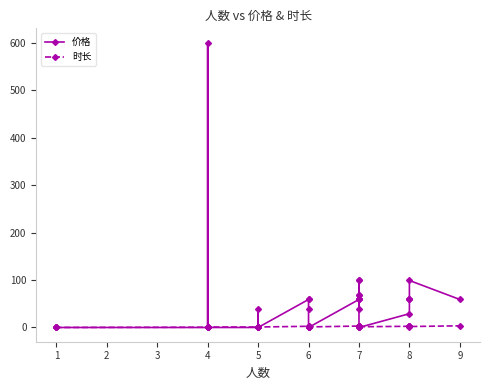

What is the average value of the 价格 series?

44.3